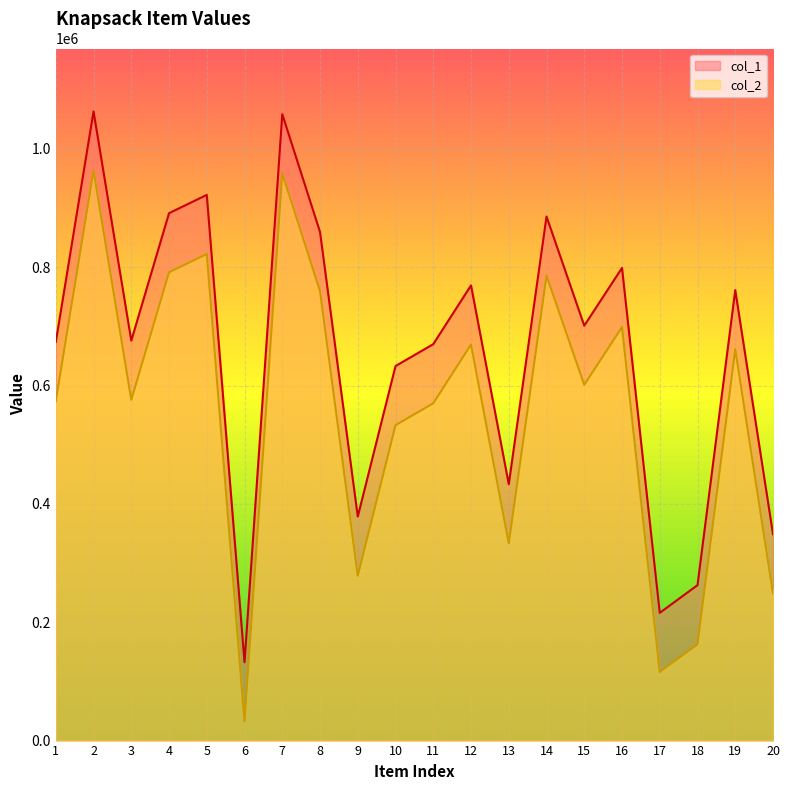

What is the maximum value for col_2?

963479